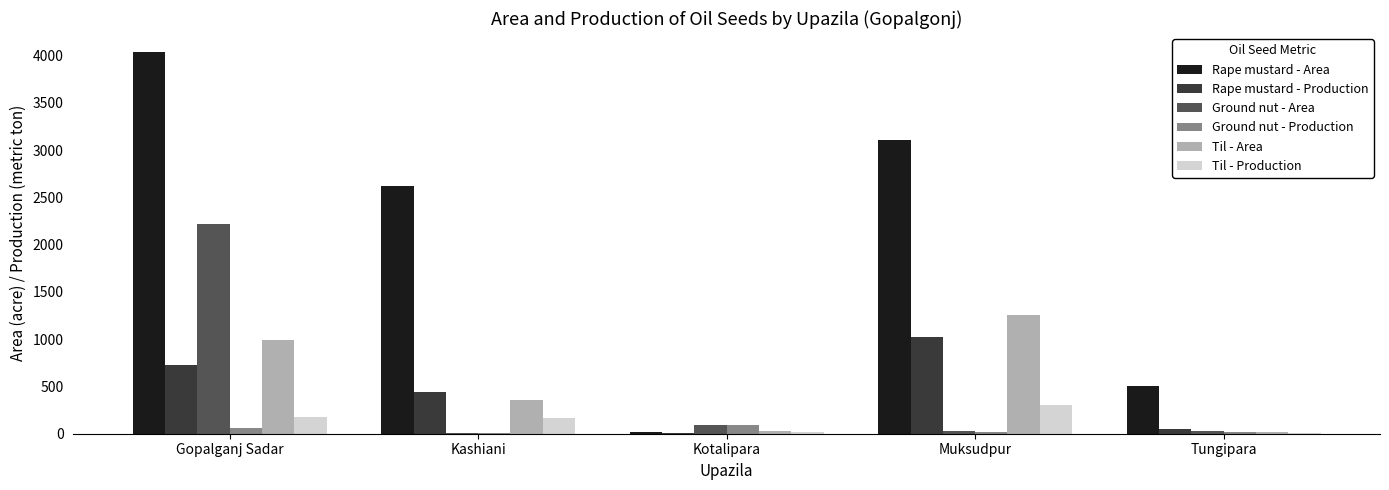

What is the difference between the Rape mustard - Production values at Kotalipara and Gopalganj Sadar?

722